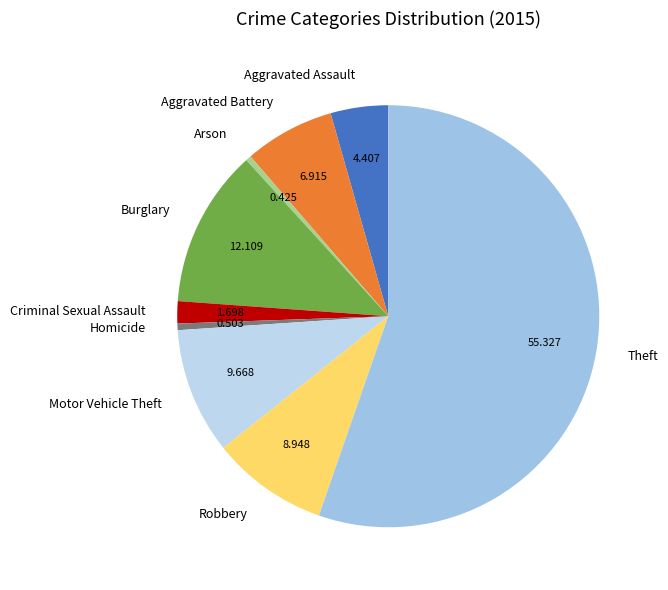

Between Burglary and Robbery, which is larger?

Burglary